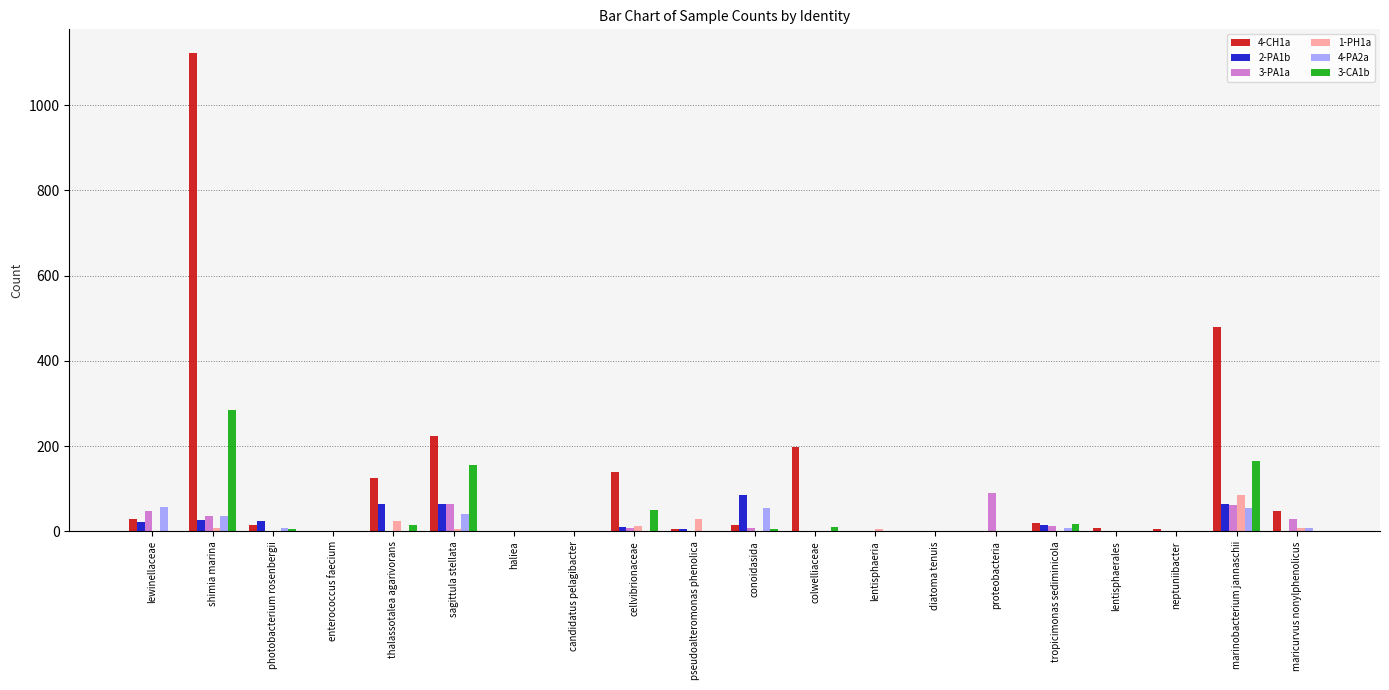

Which series has the largest range (max minus min)?

4-CH1a